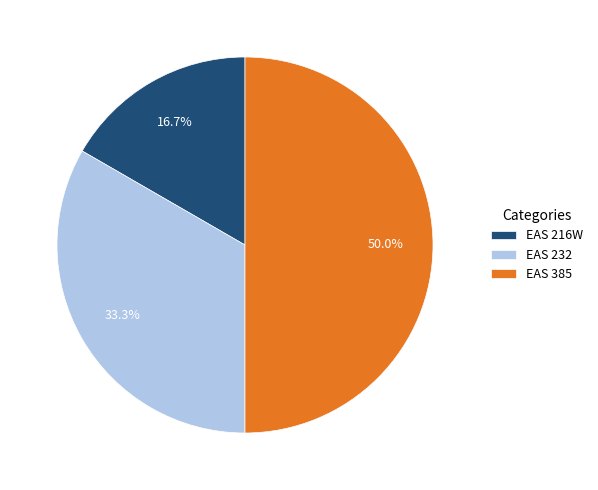

What portion of the pie excludes EAS 232?

66.7%